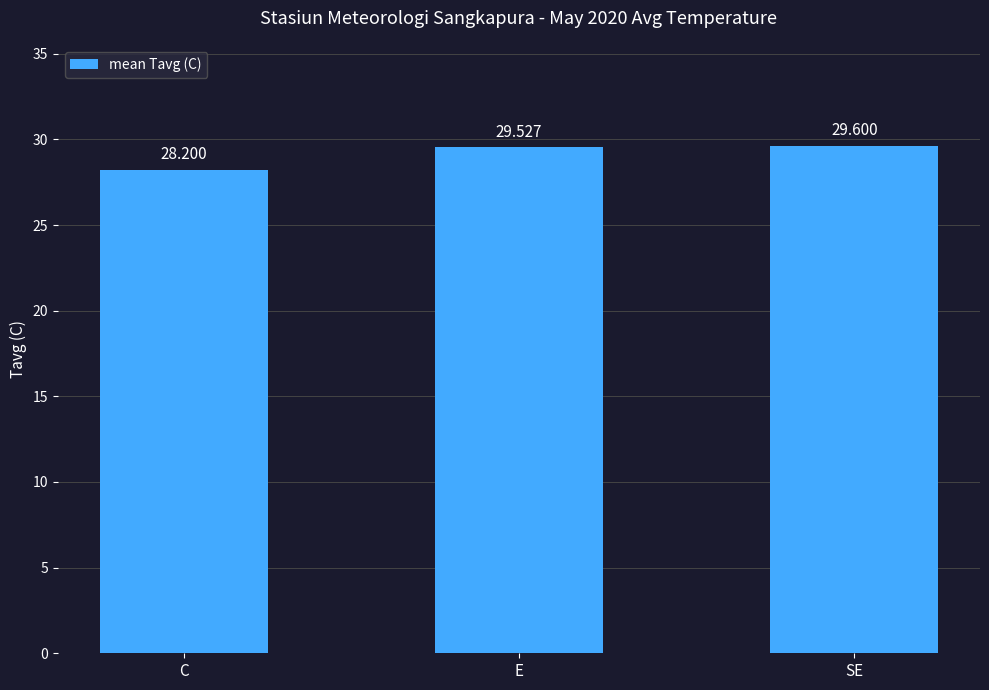

What is the label of the 2nd bar from the right?

E